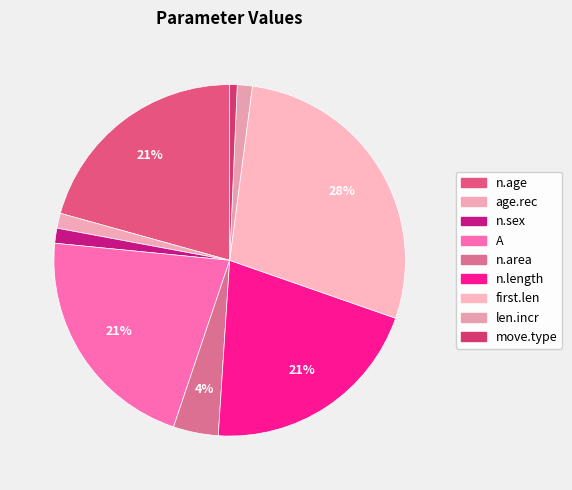

Which category has the biggest portion of the pie?

first.len